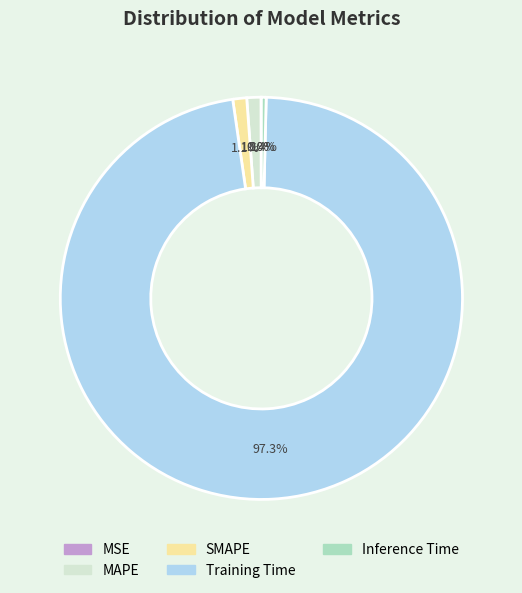

To the nearest percent, what is the average slice percentage?

20%